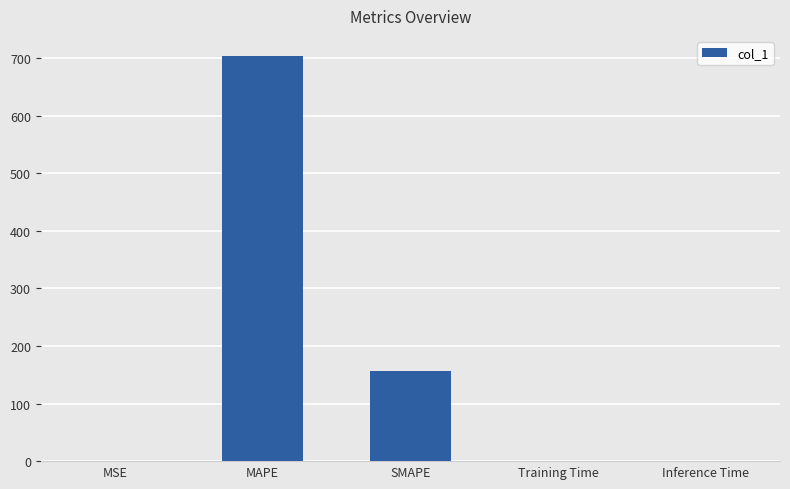

Which has a higher value, Inference Time or SMAPE?

SMAPE